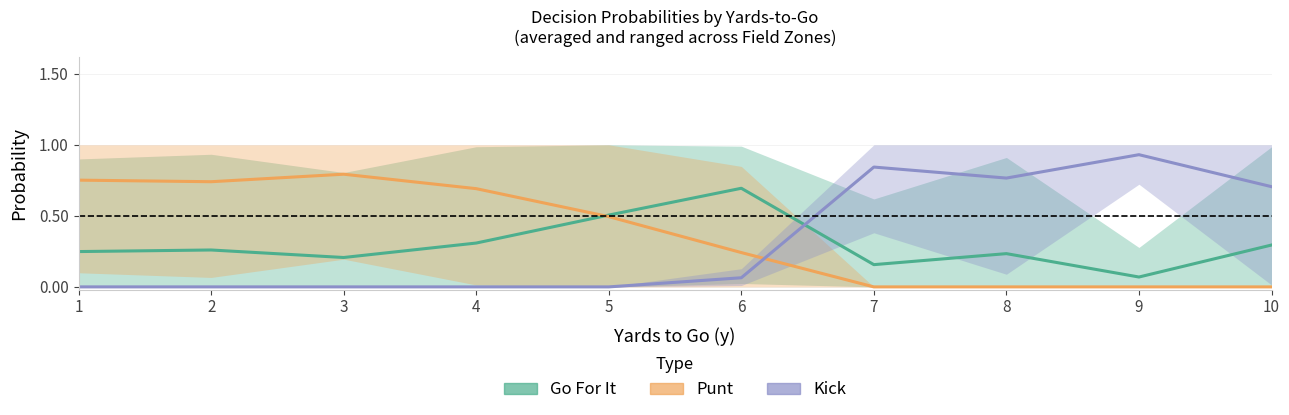

At which category does Punt reach its first local valley?

2